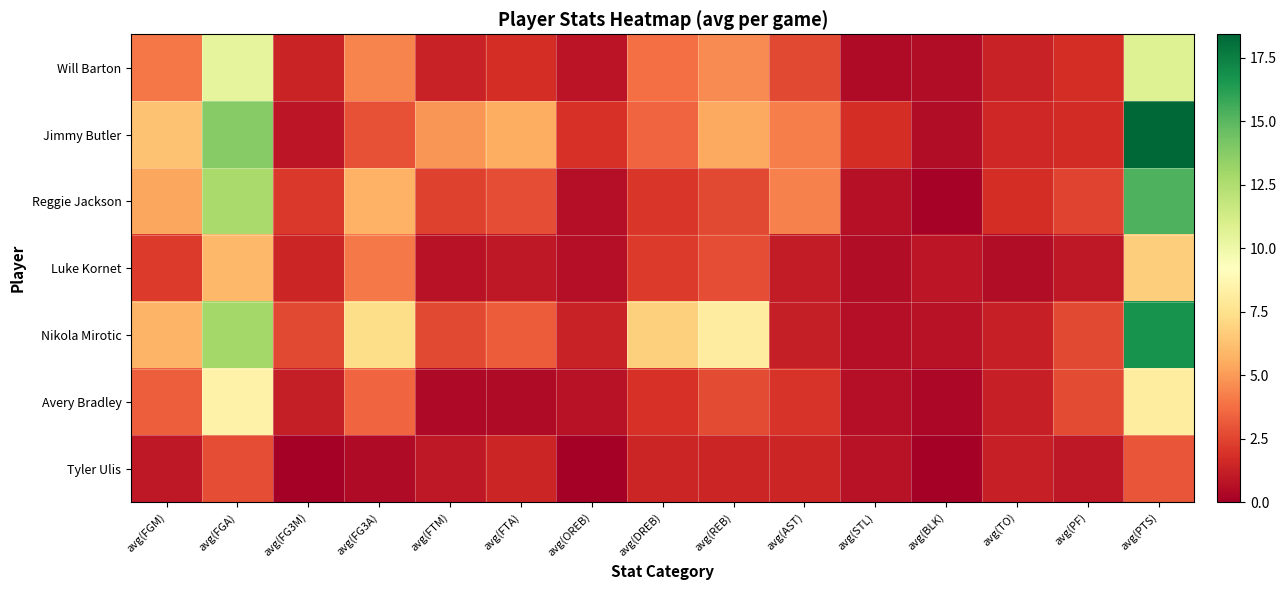

How many distinct data groups are displayed?

7